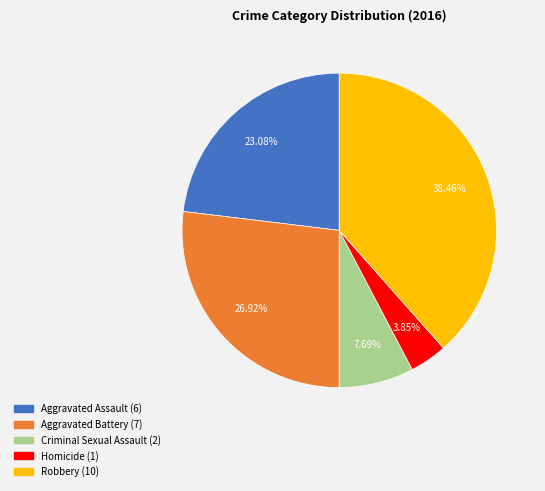

To the nearest percent, what is the difference between the Aggravated Battery and Criminal Sexual Assault slice percentages?

19%